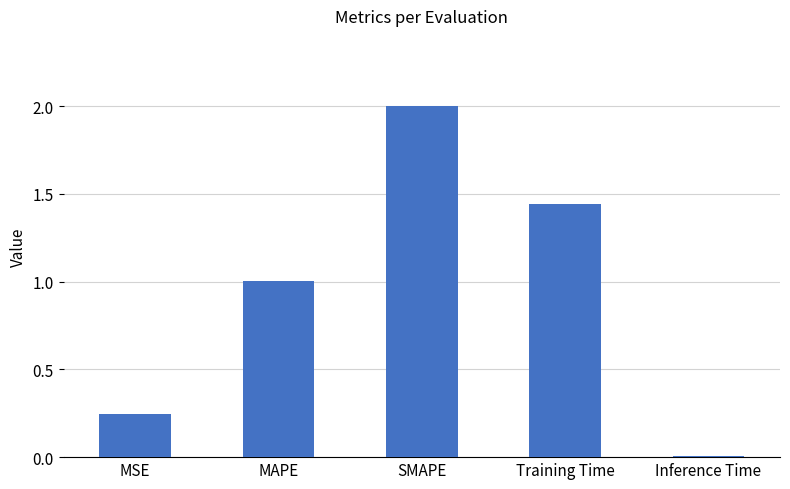

What is the difference between the maximum and second lowest values?

1.8